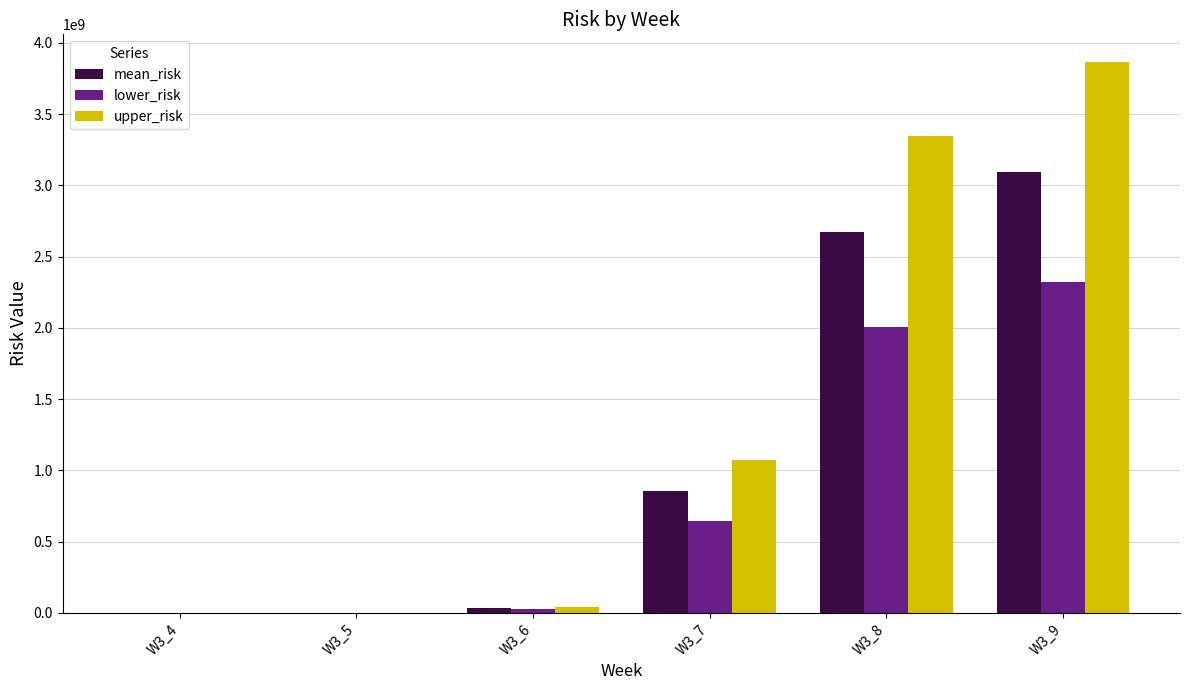

Which series has the widest spread of values?

upper_risk